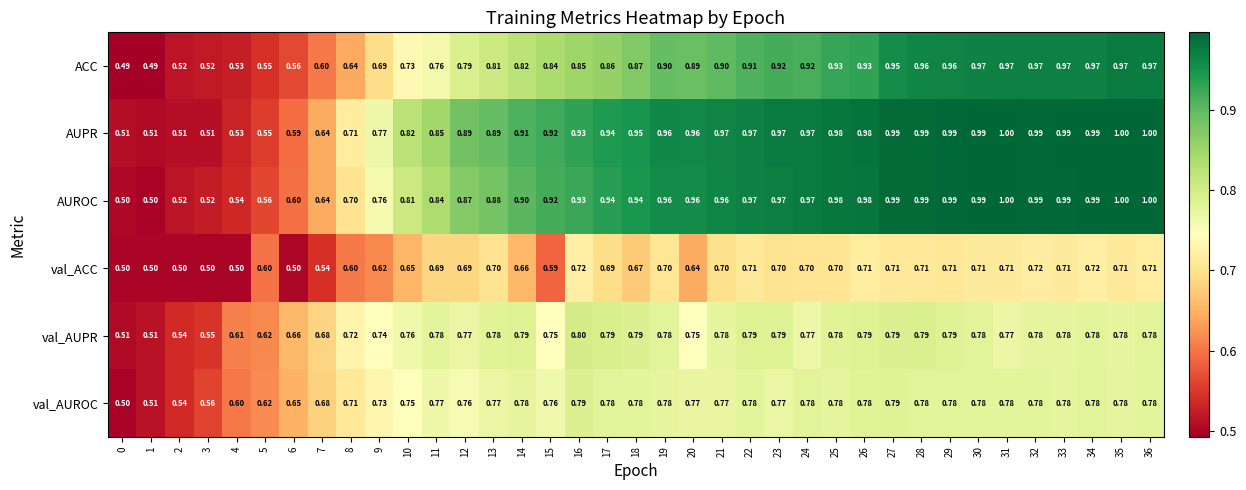

Rank the series at 18 from highest to lowest value.

AUPR, AUROC, ACC, val_AUPR, val_AUROC, val_ACC